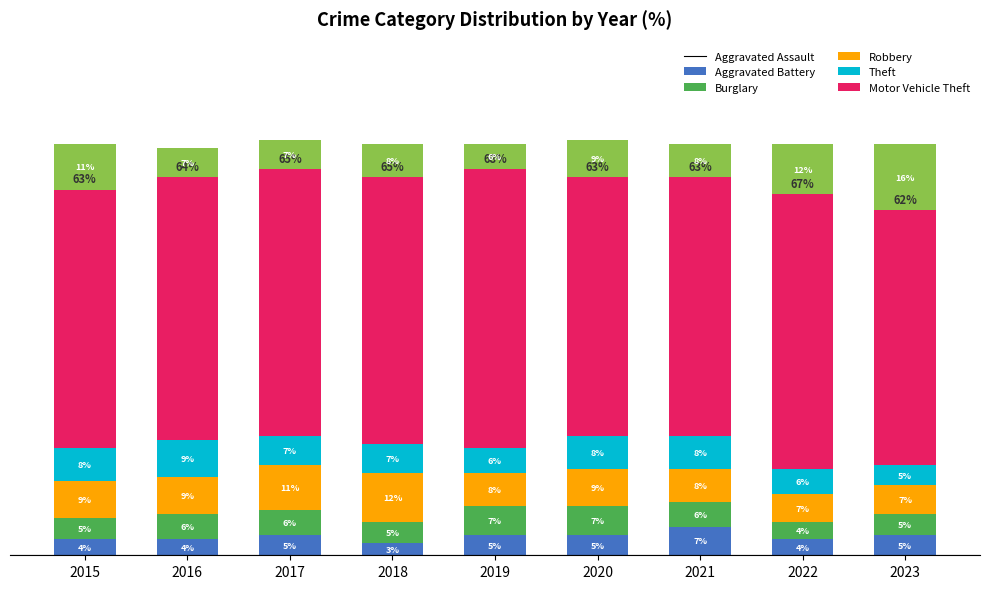

What are all the series names shown in the legend?

Aggravated Assault, Aggravated Battery, Burglary, Robbery, Theft, Motor Vehicle Theft